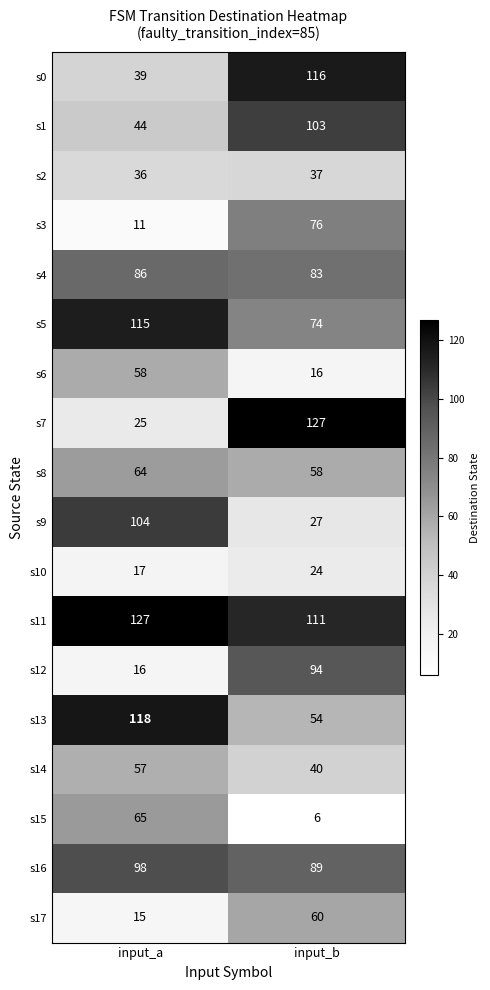

What is the difference between the maximum and minimum values in the s7 series?

102